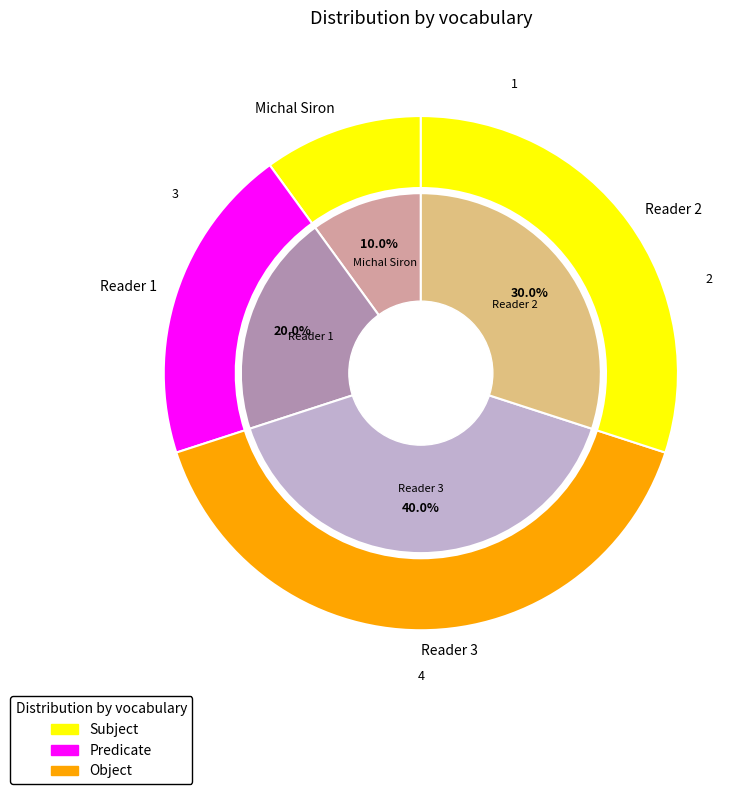

How many segments does this pie chart have?

4